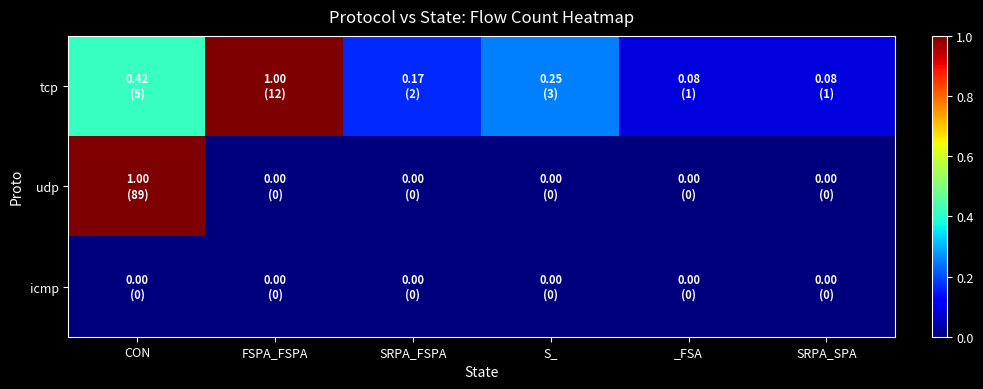

Reading left to right, transcribe all the data shown in this chart.

tcp: CON=0.4	FSPA_FSPA=1.0	SRPA_FSPA=0.2	S_=0.2	_FSA=0.1	SRPA_SPA=0.1
udp: CON=1.0	FSPA_FSPA=0.0	SRPA_FSPA=0.0	S_=0.0	_FSA=0.0	SRPA_SPA=0.0
icmp: CON=0.0	FSPA_FSPA=0.0	SRPA_FSPA=0.0	S_=0.0	_FSA=0.0	SRPA_SPA=0.0